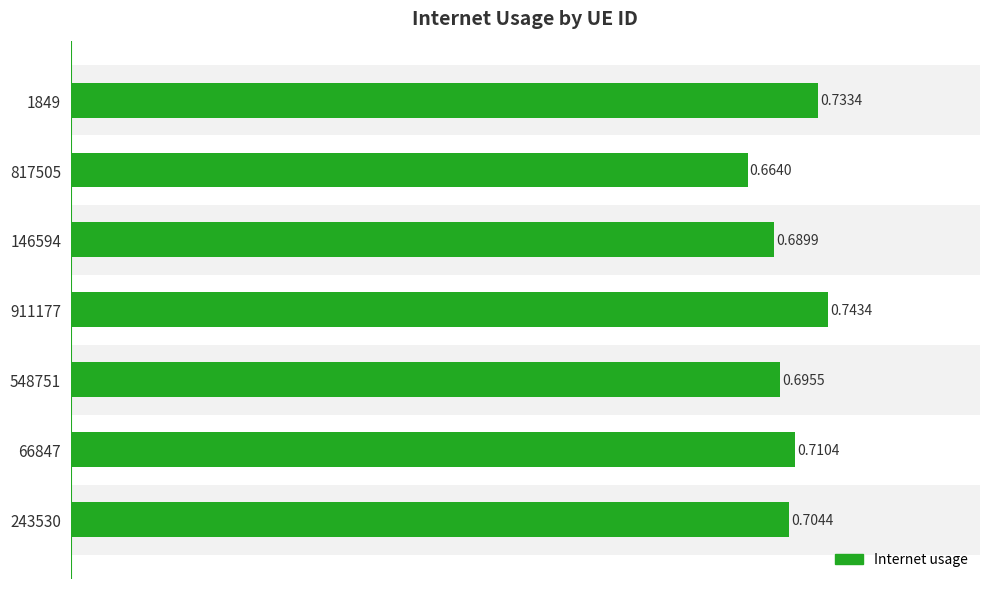

Rank the categories by value from highest to lowest.

911177, 1849, 66847, 243530, 548751, 146594, 817505